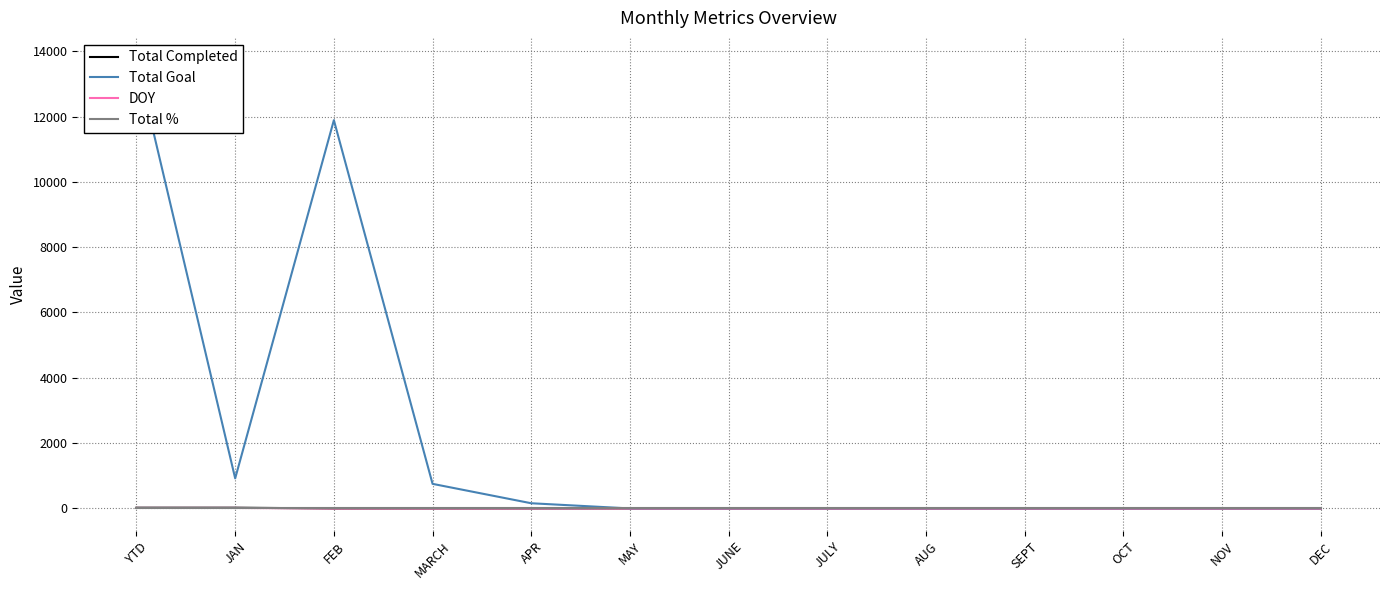

What is the sum of all Total Completed values?

46